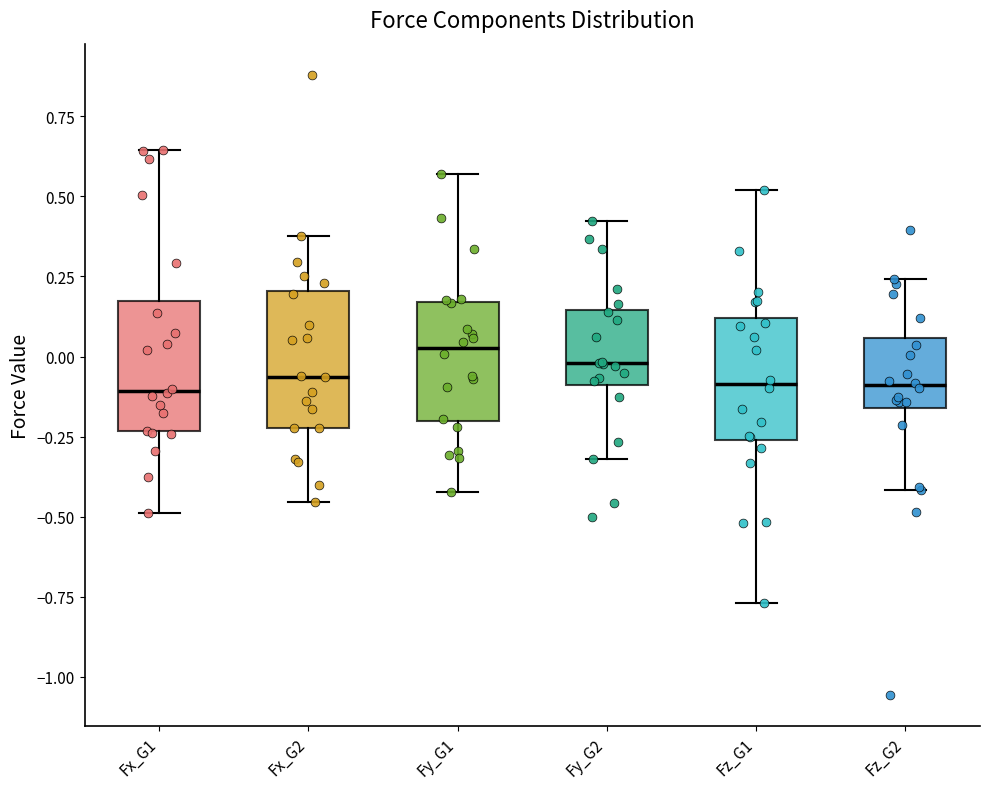

Reading left to right, transcribe this box plot: for each box, give where its median line is, the range the box spans, and where its two whiskers end, as read against the y-axis. The values are not printed on the chart, so give them approximately, as read against the axis.

Fx_G1: median -0.10, box -0.25 to 0.15, whiskers -0.50 to 0.65
Fx_G2: median -0.05, box -0.20 to 0.20, whiskers -0.45 to 0.40
Fy_G1: median 0.05, box -0.20 to 0.15, whiskers -0.40 to 0.55
Fy_G2: median 0.00, box -0.10 to 0.15, whiskers -0.30 to 0.40
Fz_G1: median -0.10, box -0.25 to 0.10, whiskers -0.75 to 0.50
Fz_G2: median -0.10, box -0.15 to 0.05, whiskers -0.40 to 0.25